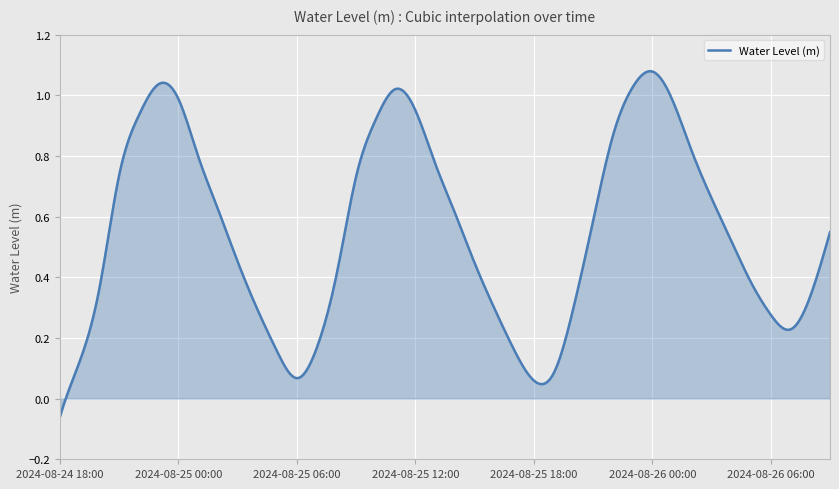

At which label is the value closest to 0?

2024-08-25 18:00